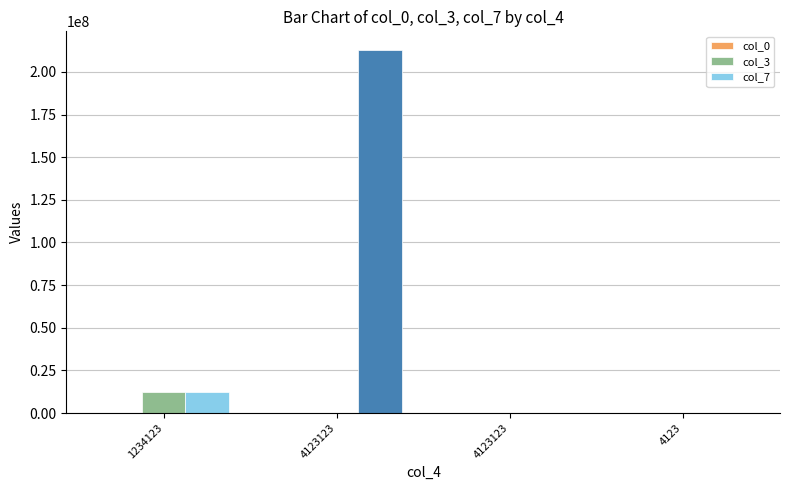

How many data points does each series have?

4